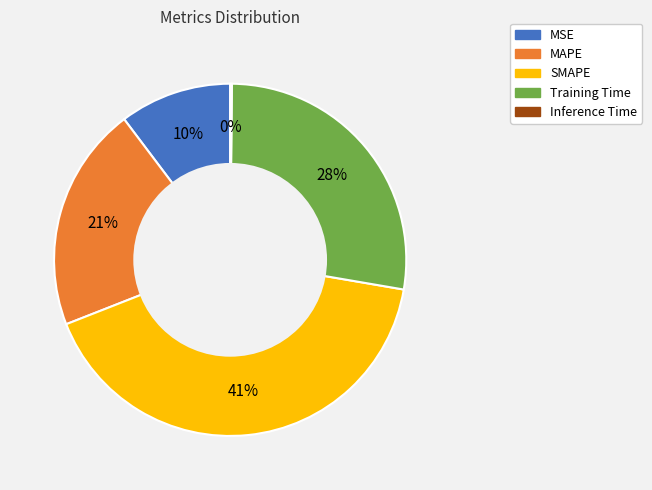

To the nearest percent, what is the average slice percentage?

20%